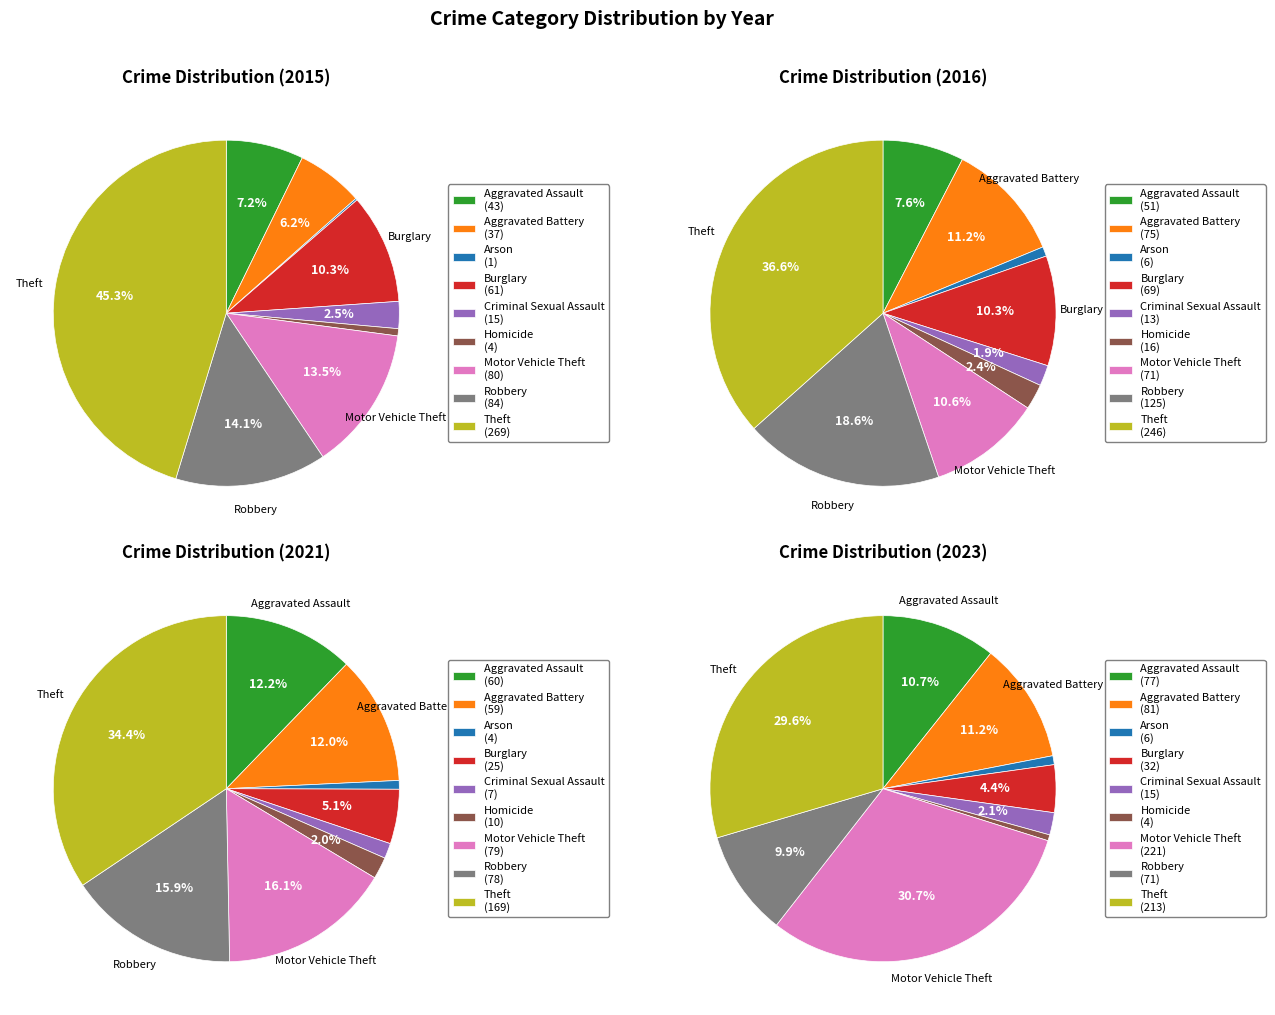

To the nearest percent, what percentage of the pie is Homicide?

1%